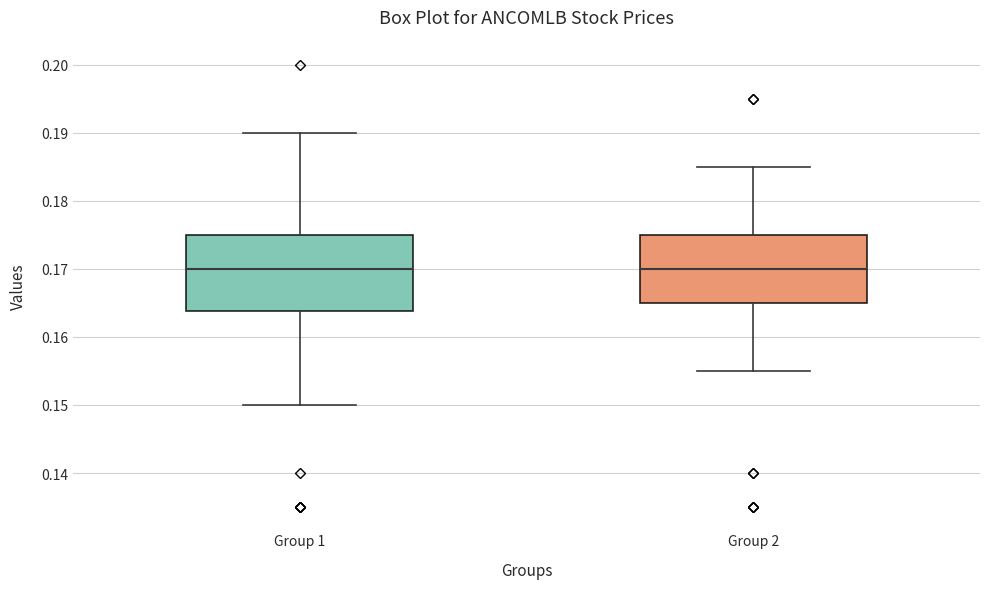

Where does the median line of the box for Group 2 sit on the y-axis? The values are not printed on the chart, so give them approximately, as read against the axis.

0.170